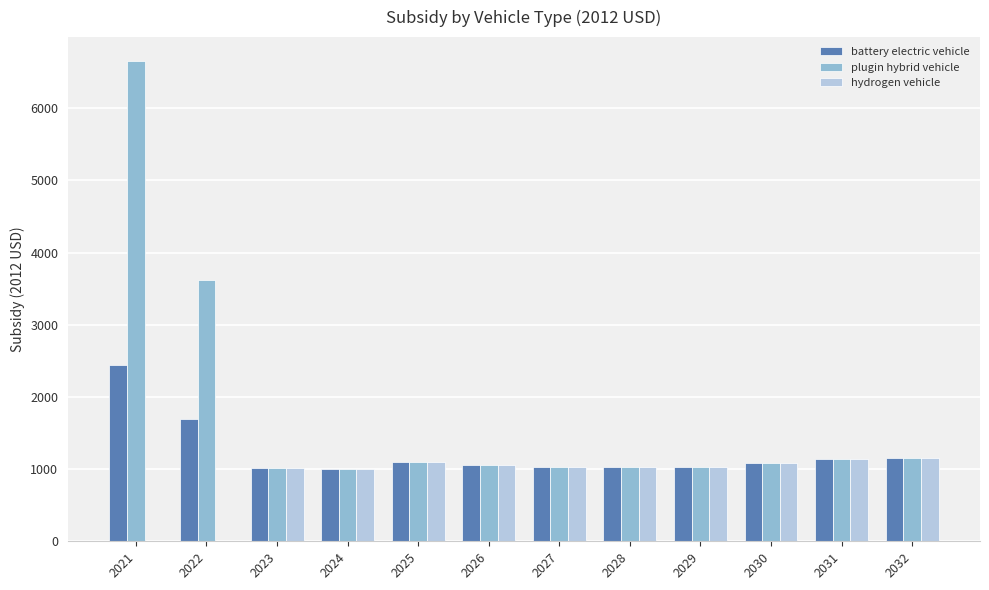

What is the average value of the plugin hybrid vehicle series?

1743.5